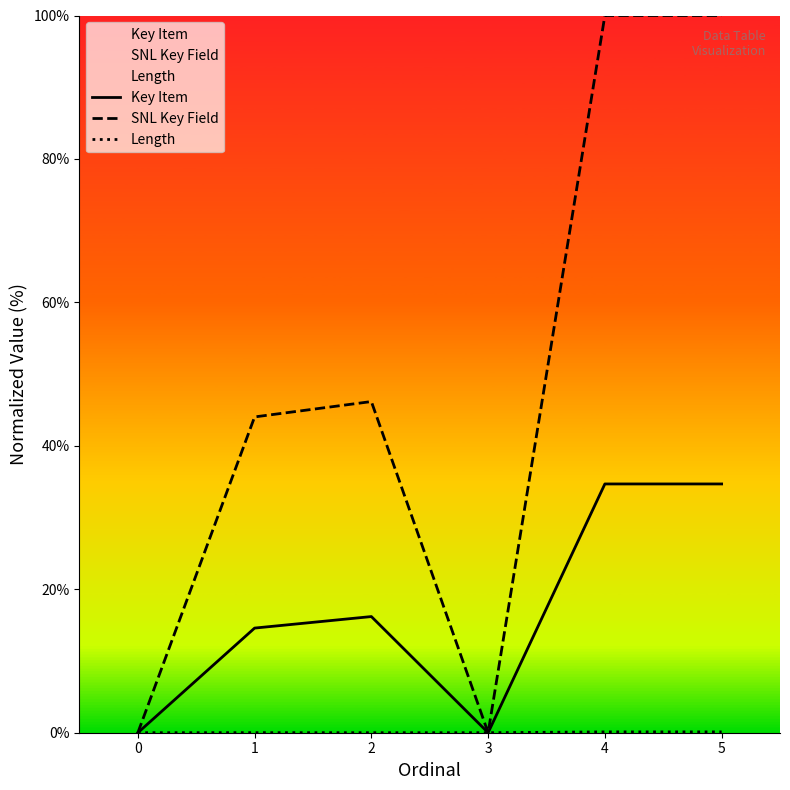

Between 4 and 5, which series saw the biggest shift?

SNL Key Field